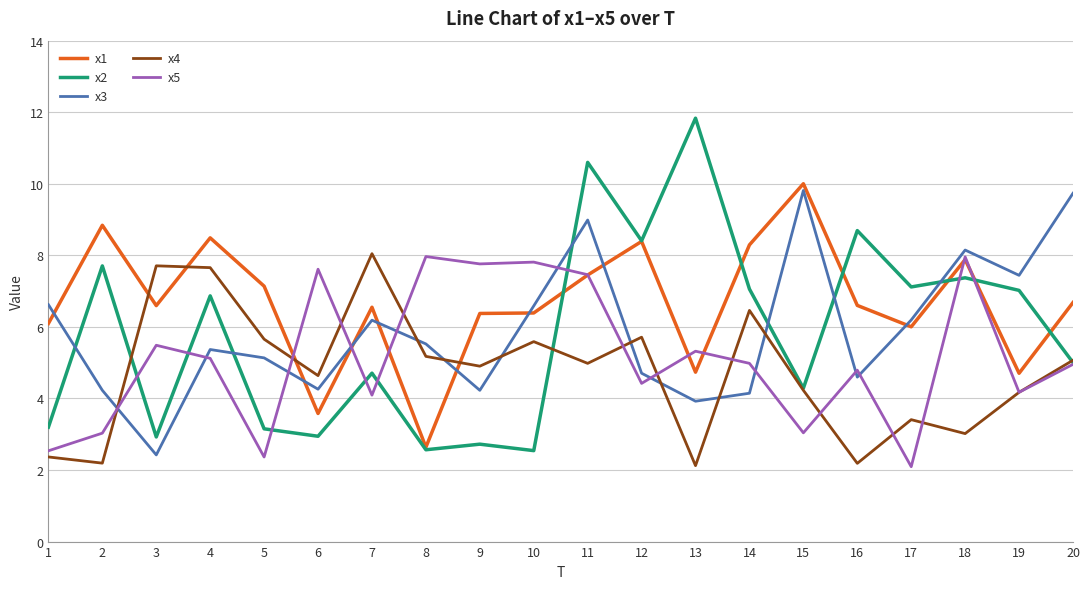

How many lines are shown in the chart?

5